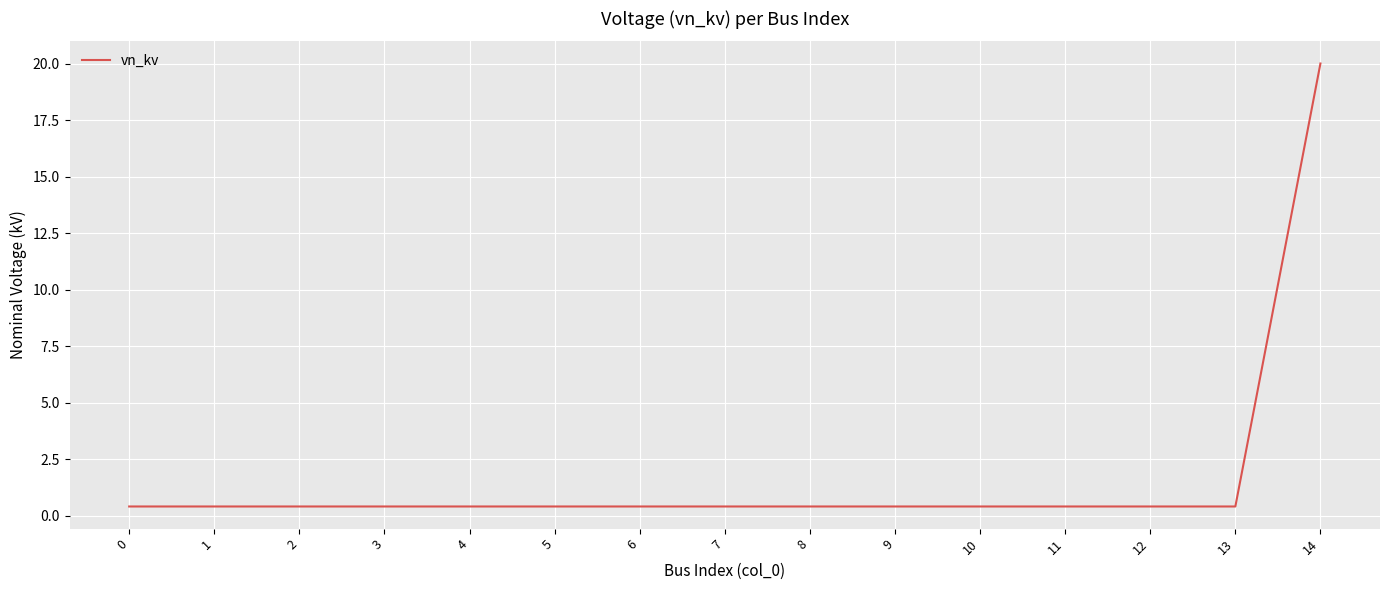

What is the difference between the maximum and minimum values?

19.6